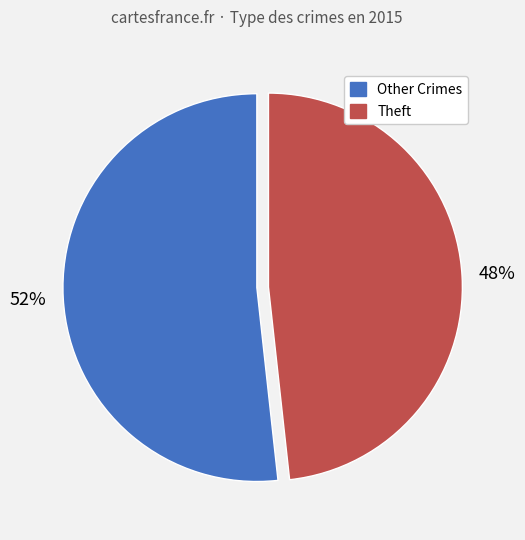

Count the number of slices in the pie.

2